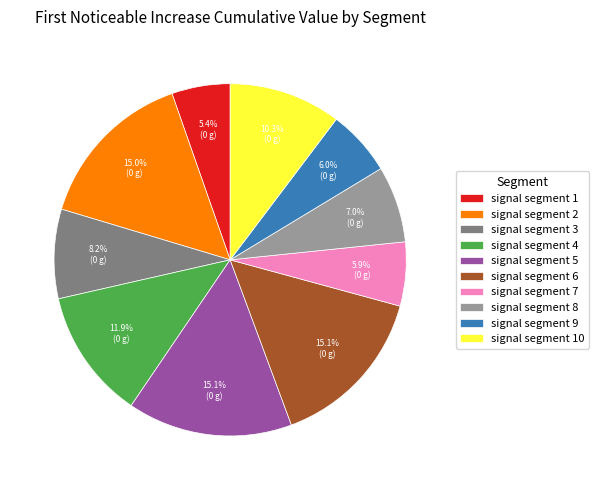

How many segments does this pie chart have?

10